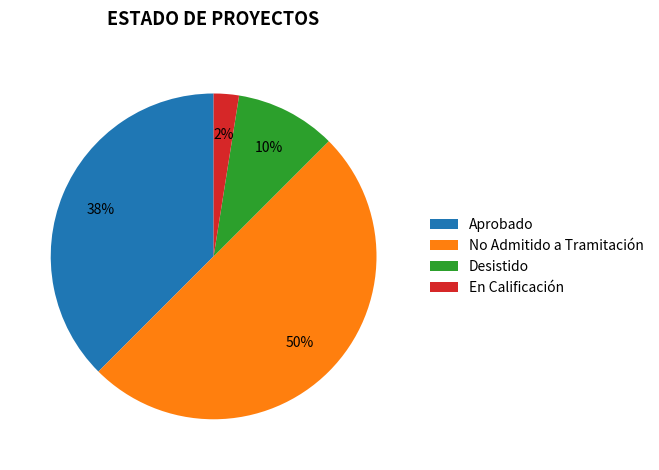

Is it true that No Admitido a Tramitación is 50% of the pie?

True